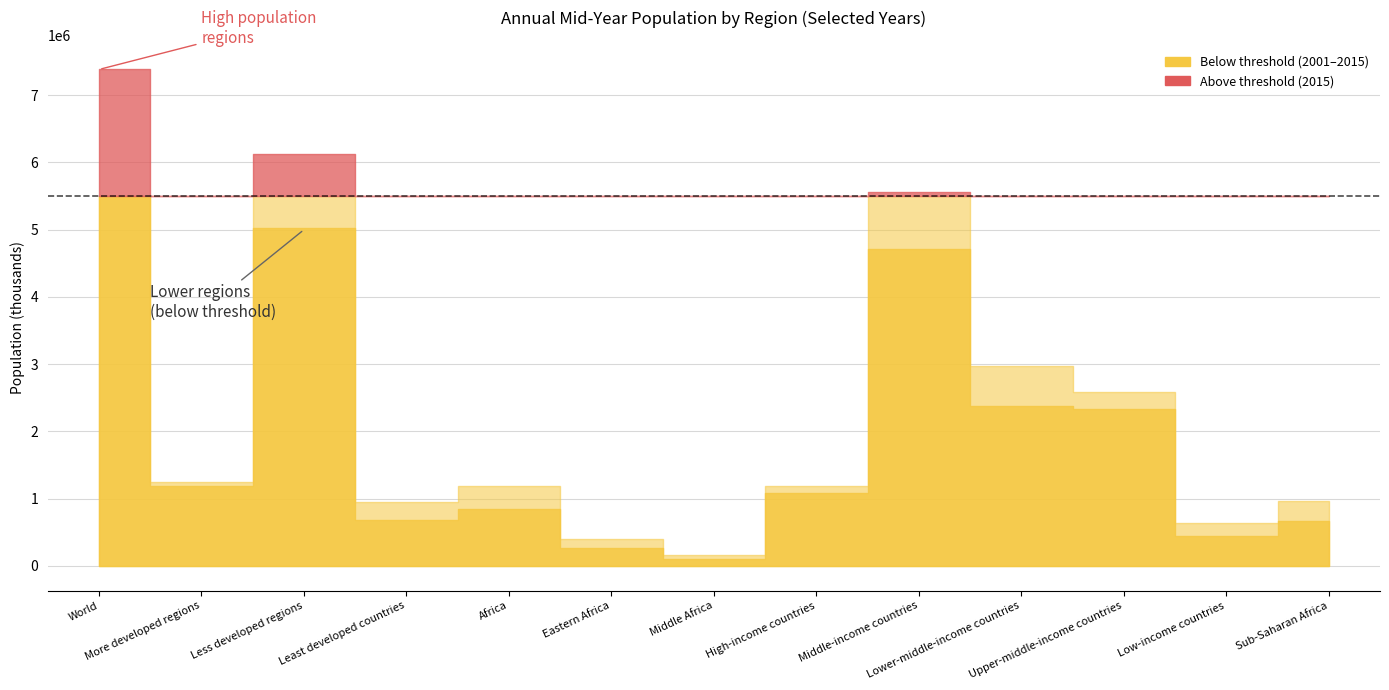

What is the average value of the 2015 series?

2413685